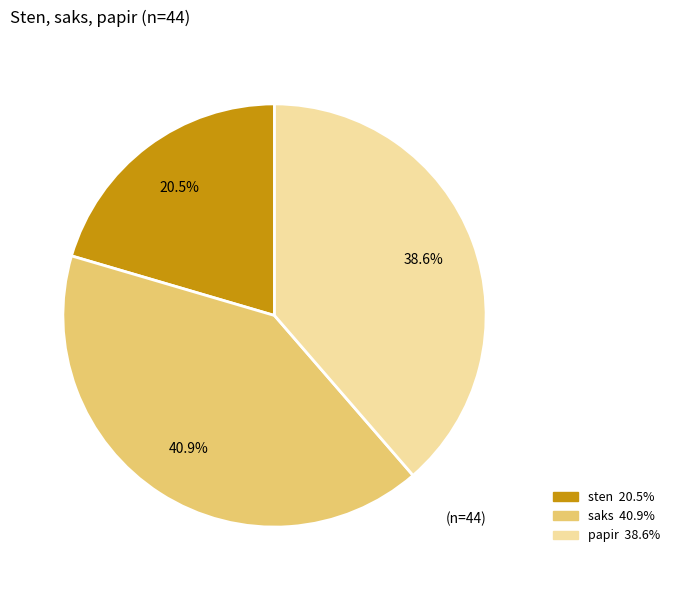

Rank the categories by value from lowest to highest.

sten, papir, saks